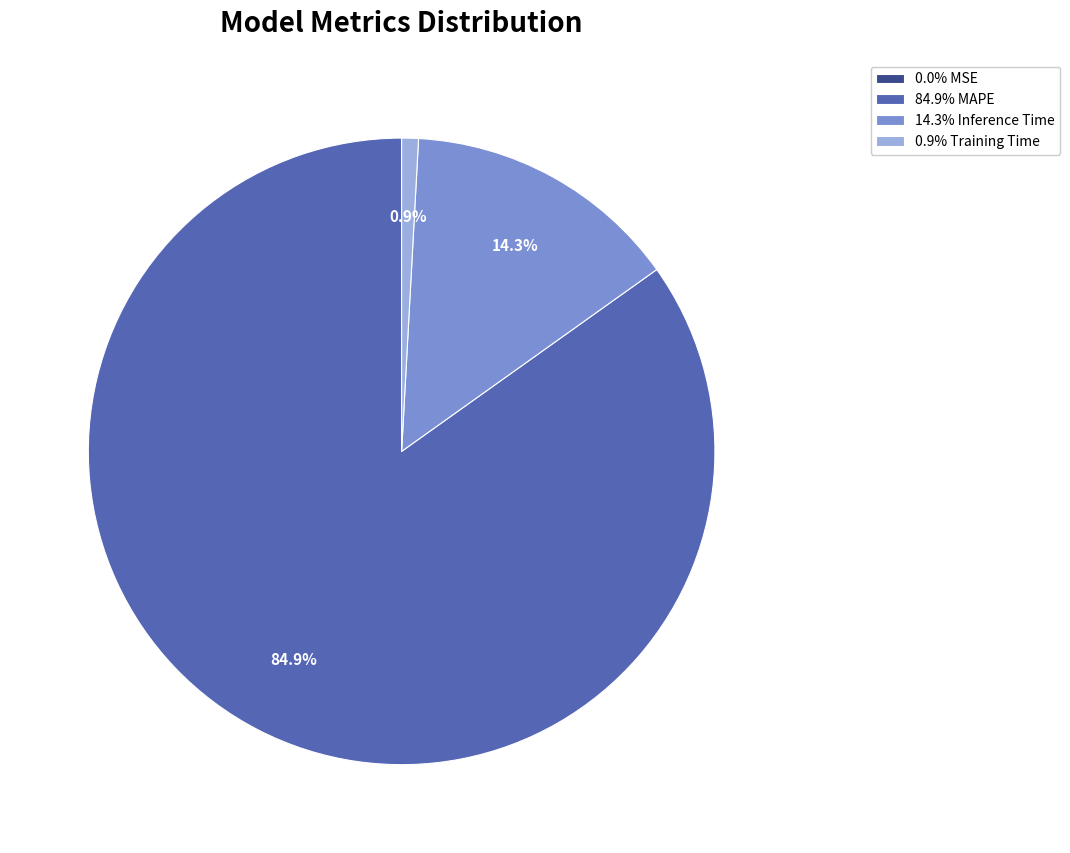

Is there a majority slice in this chart?

Yes